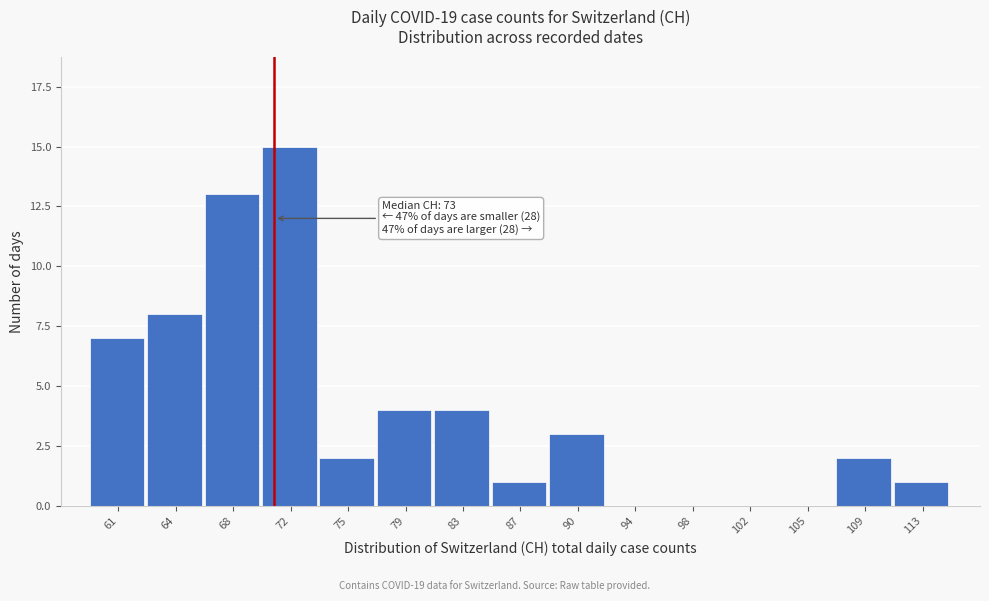

Reading right to left, transcribe all the data shown in this chart.

113=1	109=2	105=0	102=0	98=0	94=0	90=3	87=1	83=4	79=4	75=2	72=15	68=13	64=8	61=7